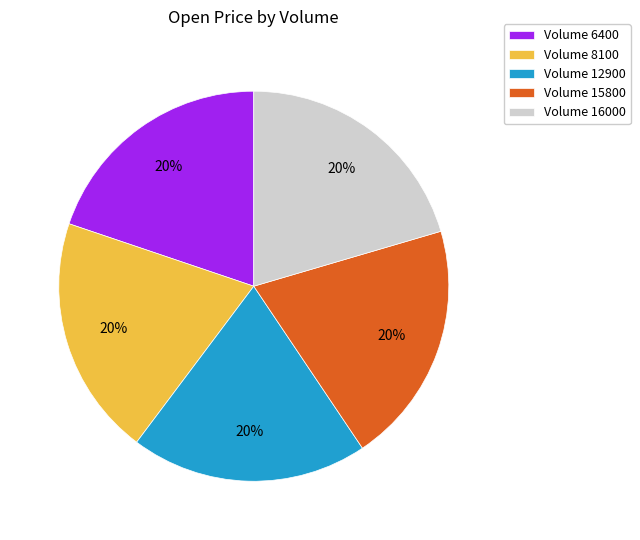

To the nearest percent, what is the combined percentage of Volume 16000 and Volume 8100?

40%